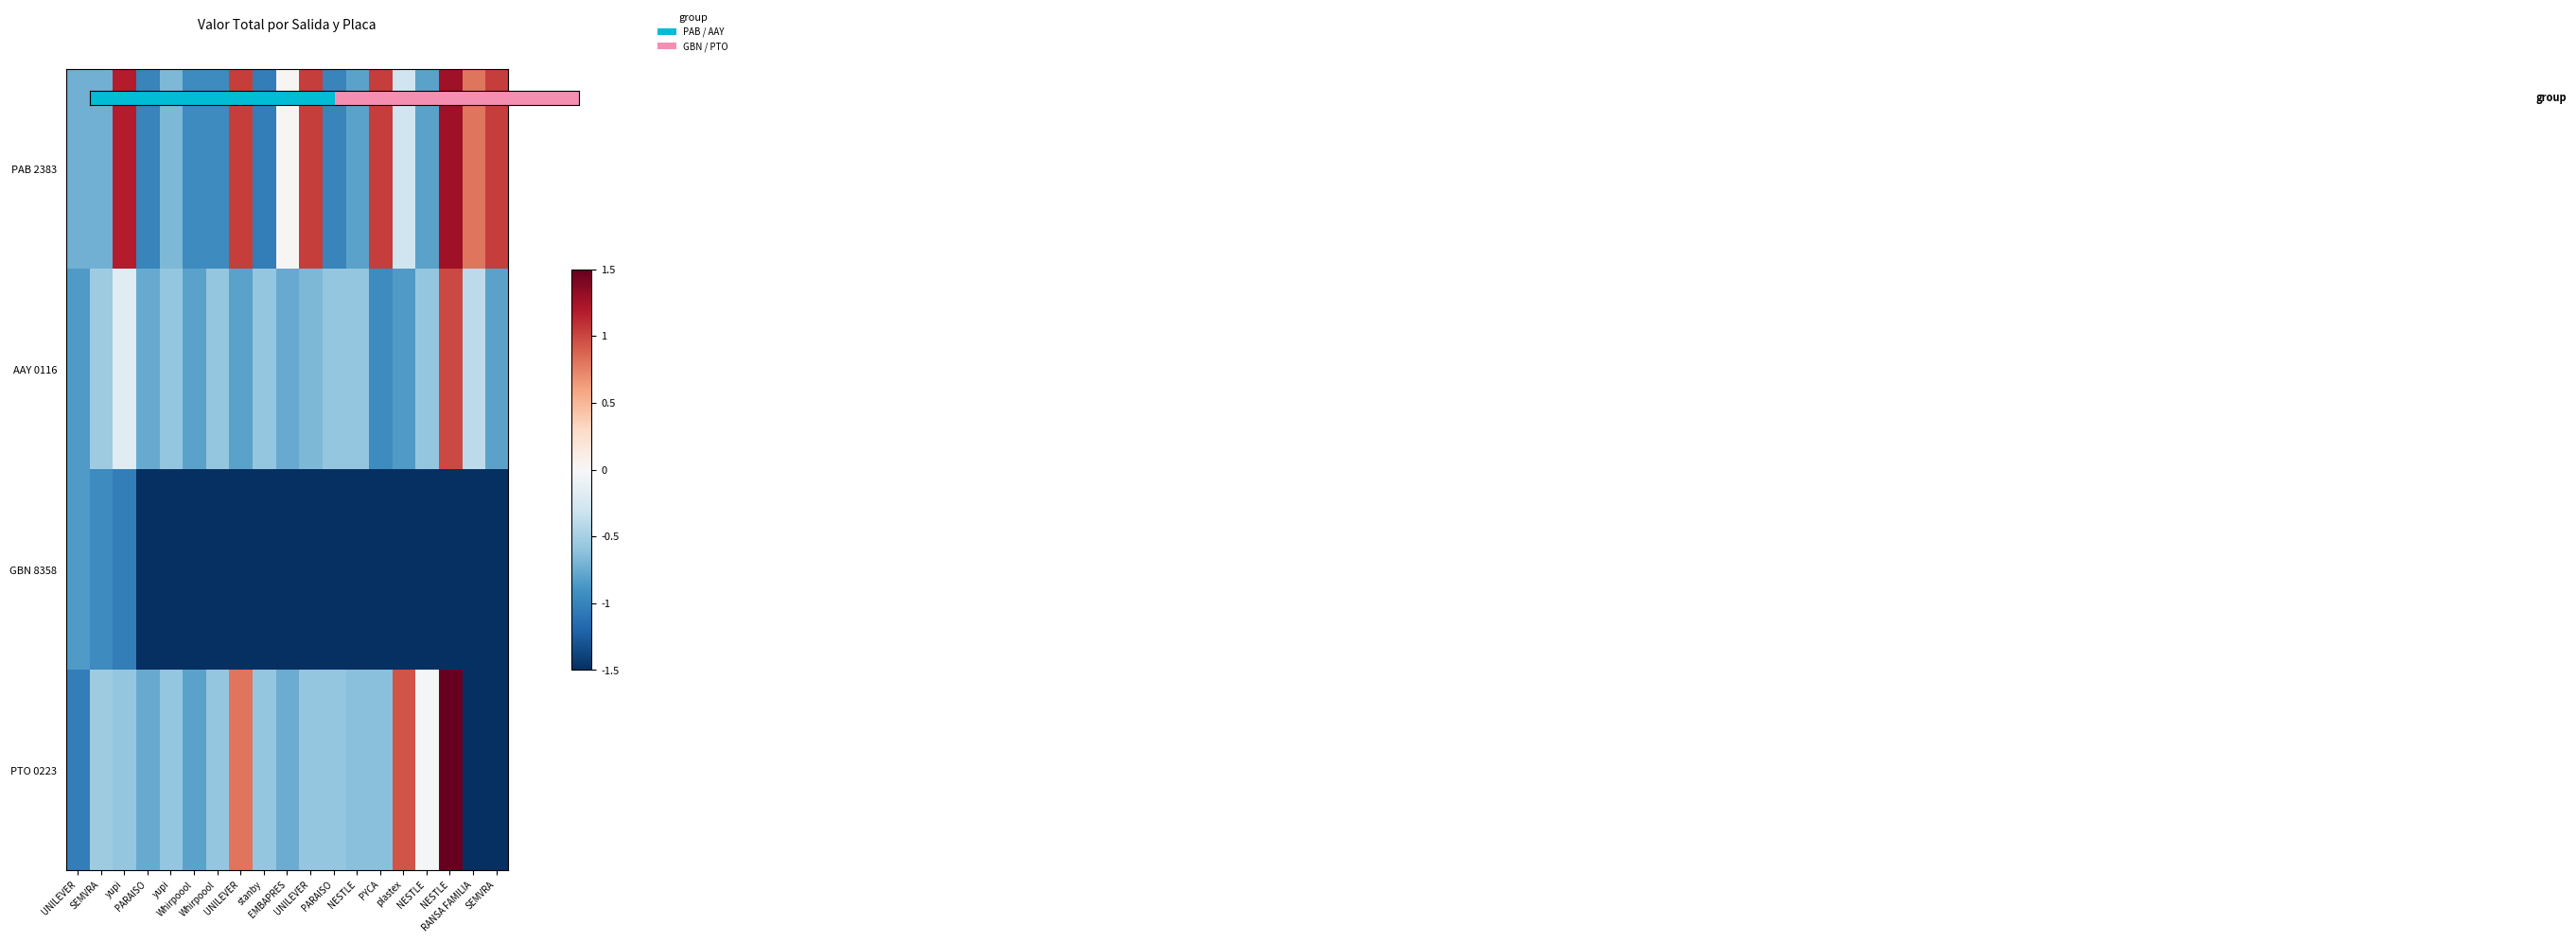

How many values in PAB 2383 are above zero?

8